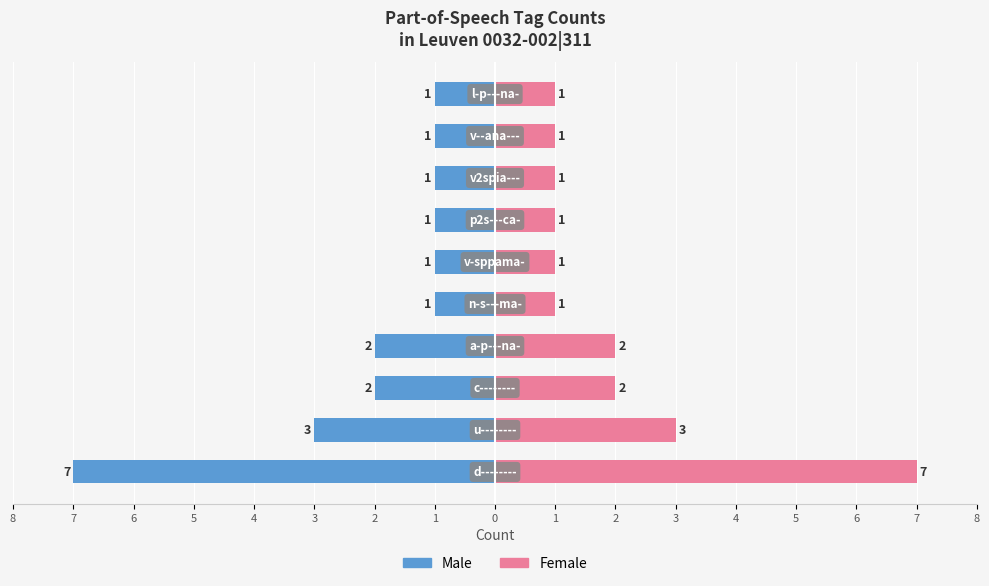

Reading left to right, list all the values displayed in this chart.

Male: -7	-3	-2	-2	-1	-1	-1	-1	-1	-1
Female: 7	3	2	2	1	1	1	1	1	1